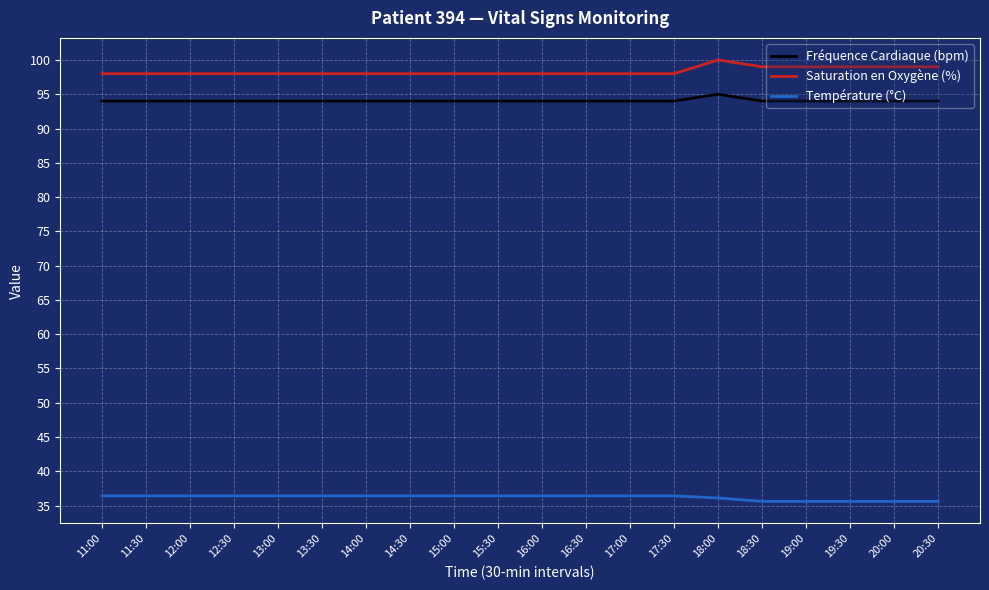

At which label does Fréquence Cardiaque (bpm) reach its peak?

18:00